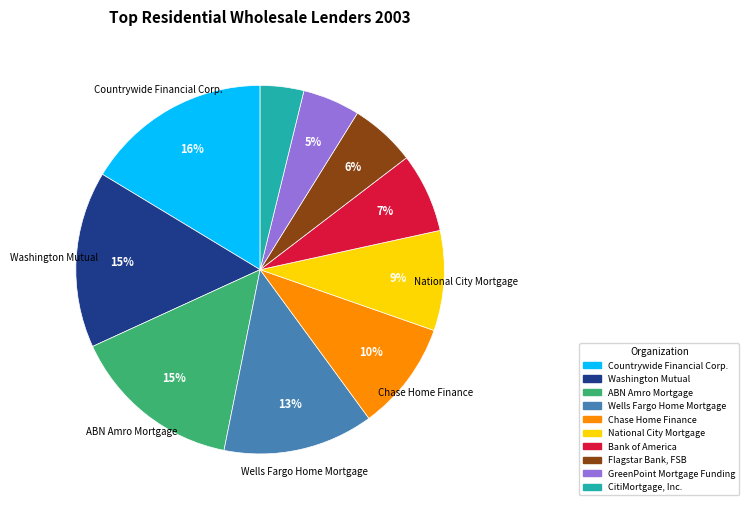

What is the ratio of the value at National City Mortgage to the value at Chase Home Finance?

0.9